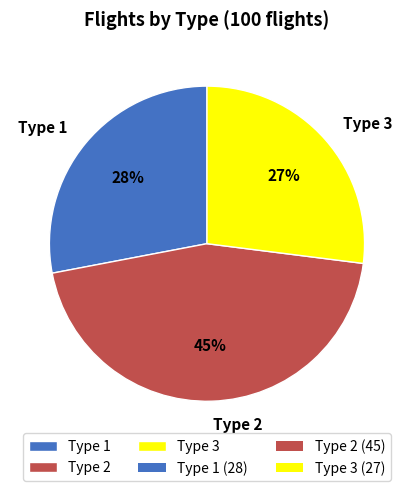

Is there any slice that represents more than half of the pie?

No